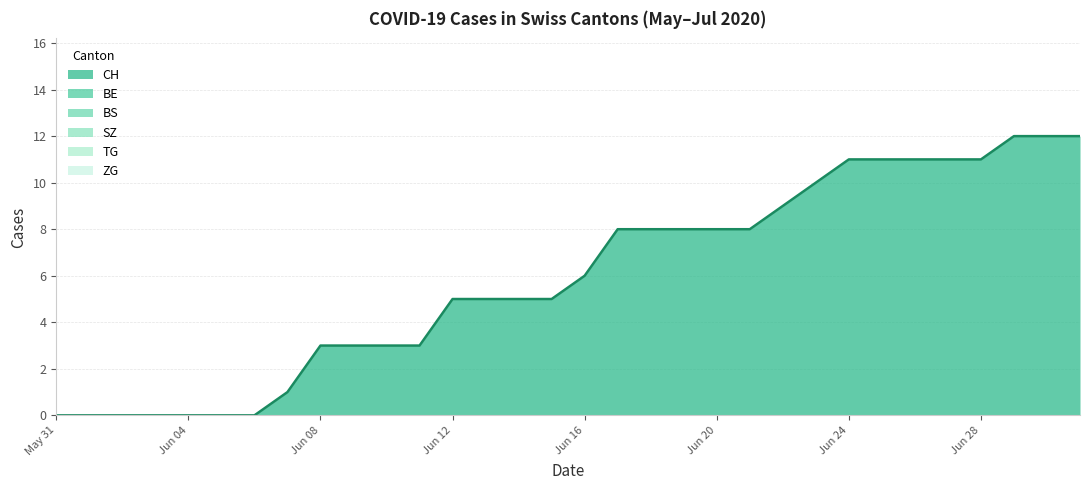

Where is CH nearest to the value 6?

Jun 16